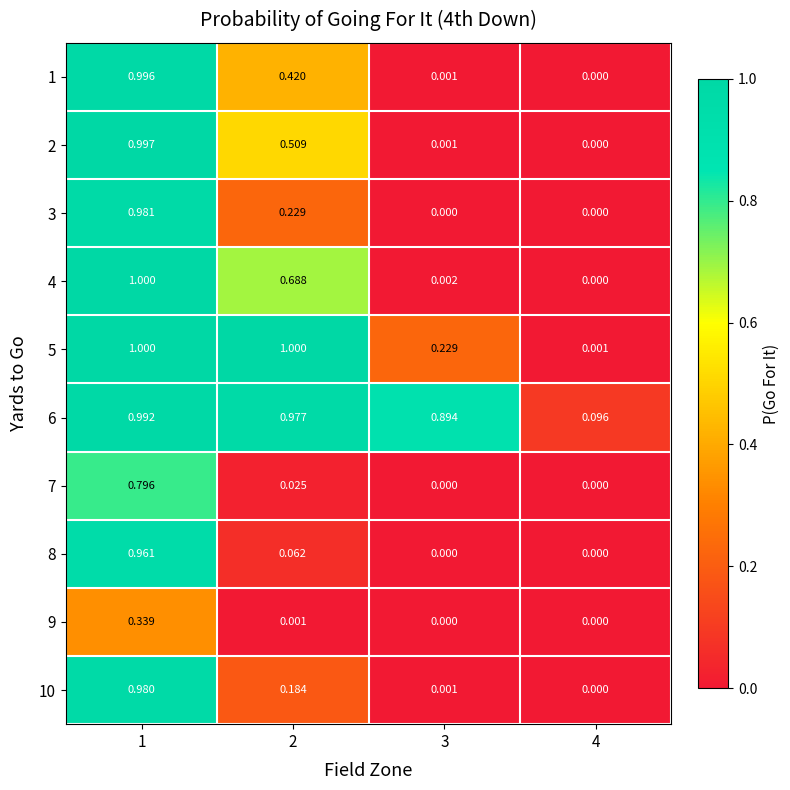

How many values in 1 are above zero?

3